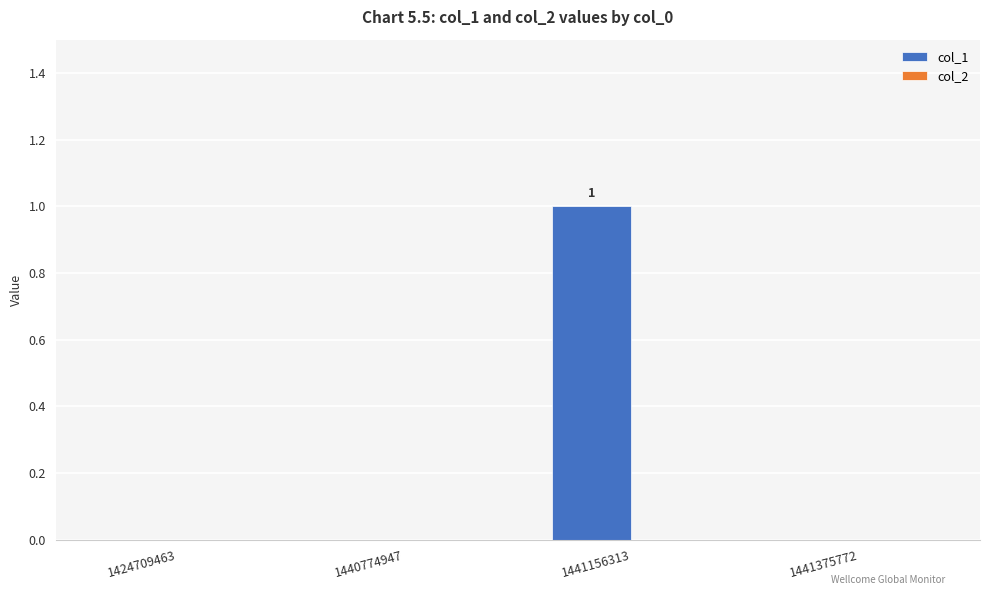

Is it true that the value at 1441375772 is 0?

True